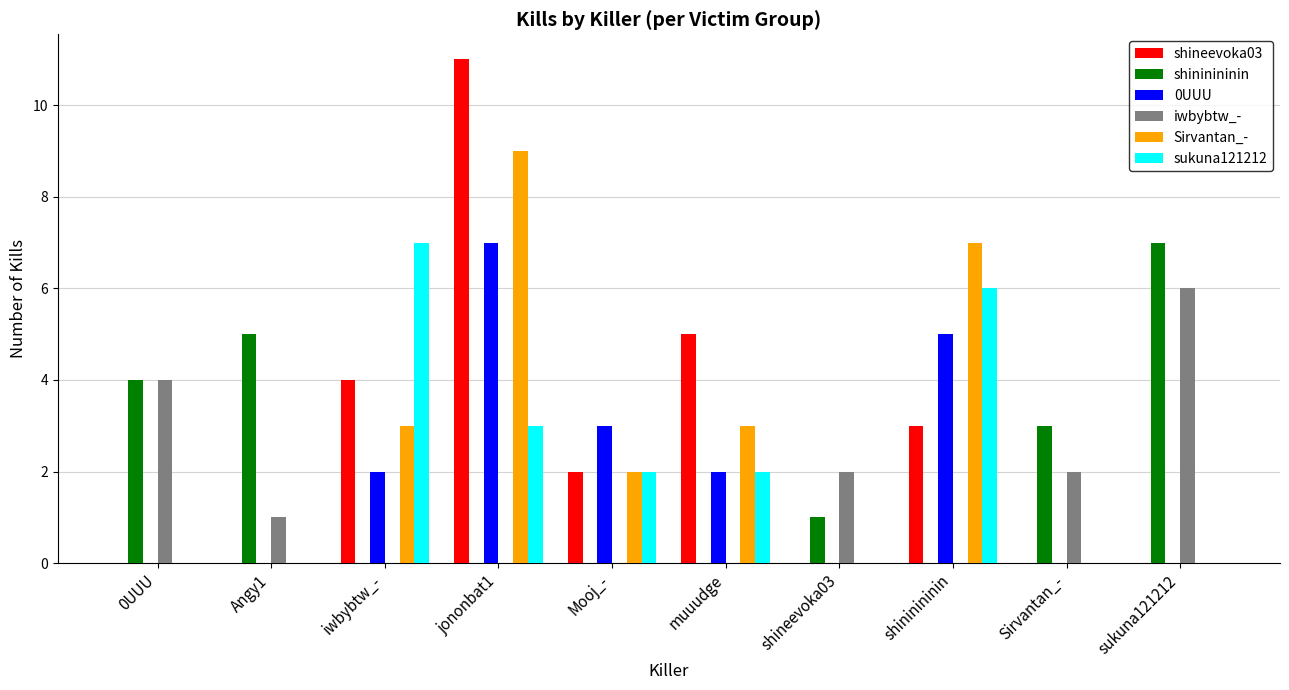

What is the sum of all Sirvantan_- values?

24